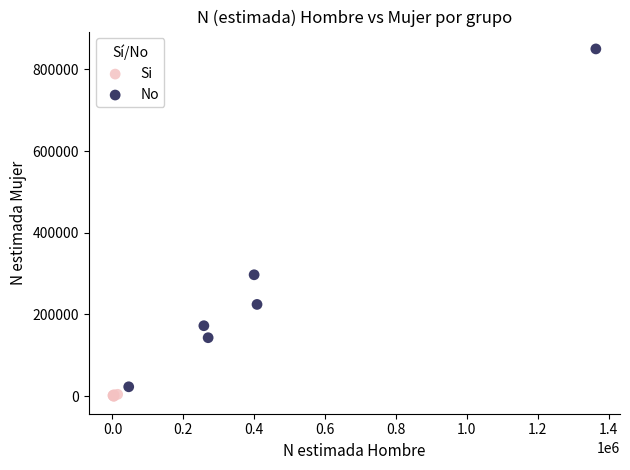

Which series has the largest Y range (max minus min)?

No